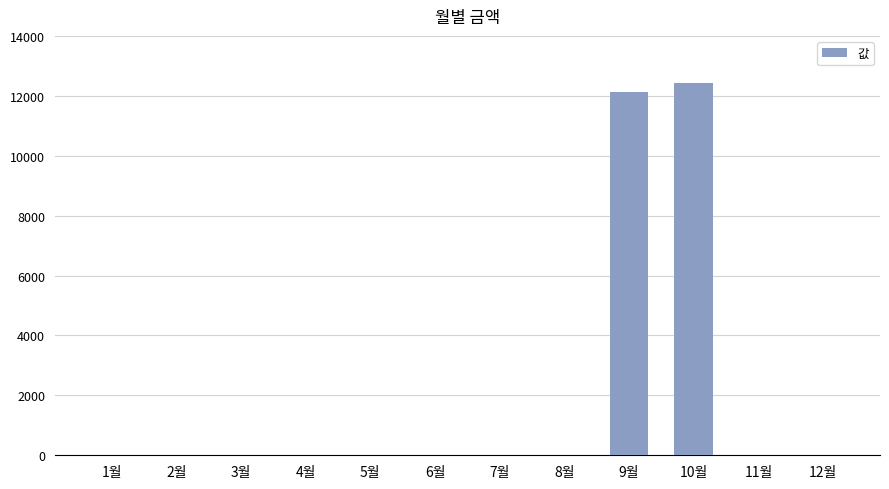

Reading left to right, extract all data points from this chart.

1월=0	2월=0	3월=0	4월=0	5월=0	6월=0	7월=0	8월=0	9월=12140	10월=12440	11월=0	12월=0